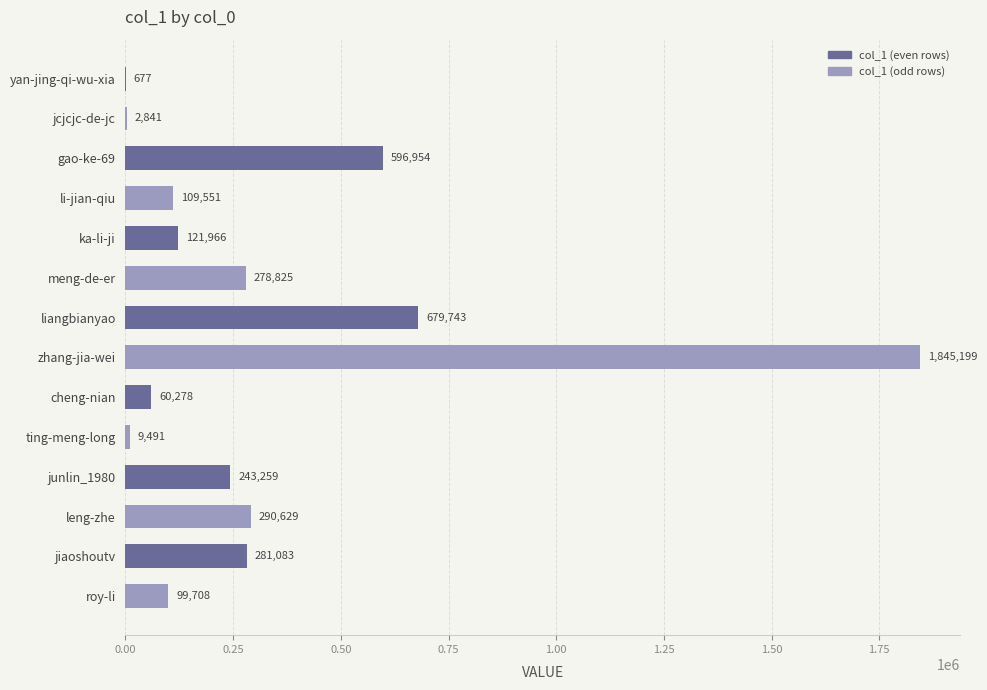

The chart shows a value of 133473 at junlin_1980. True or false?

False